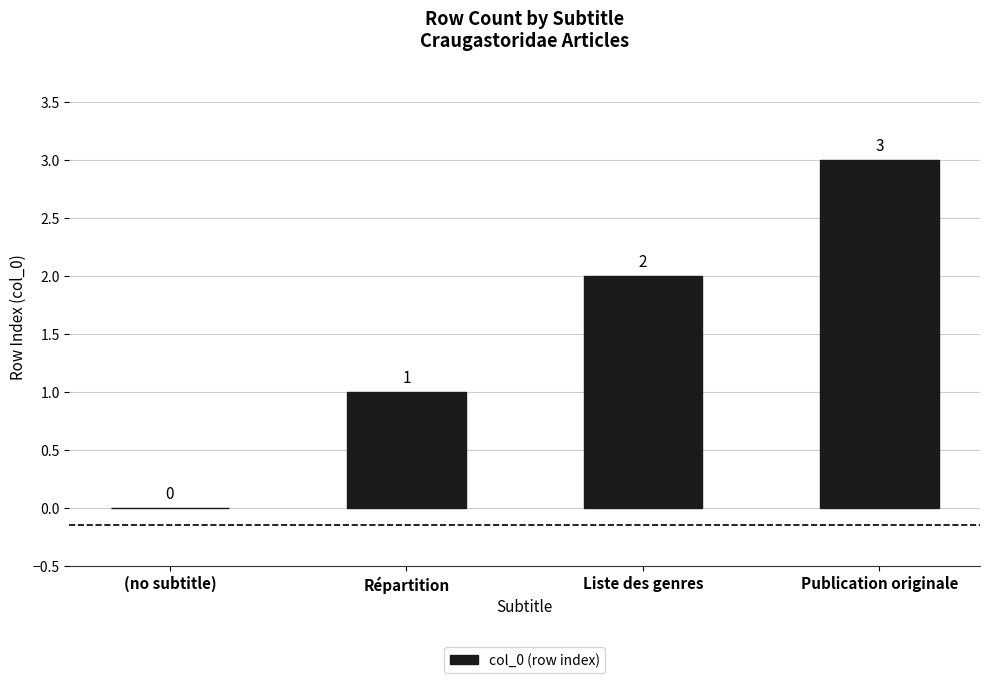

At which category does the chart reach its peak across all series?

Publication originale